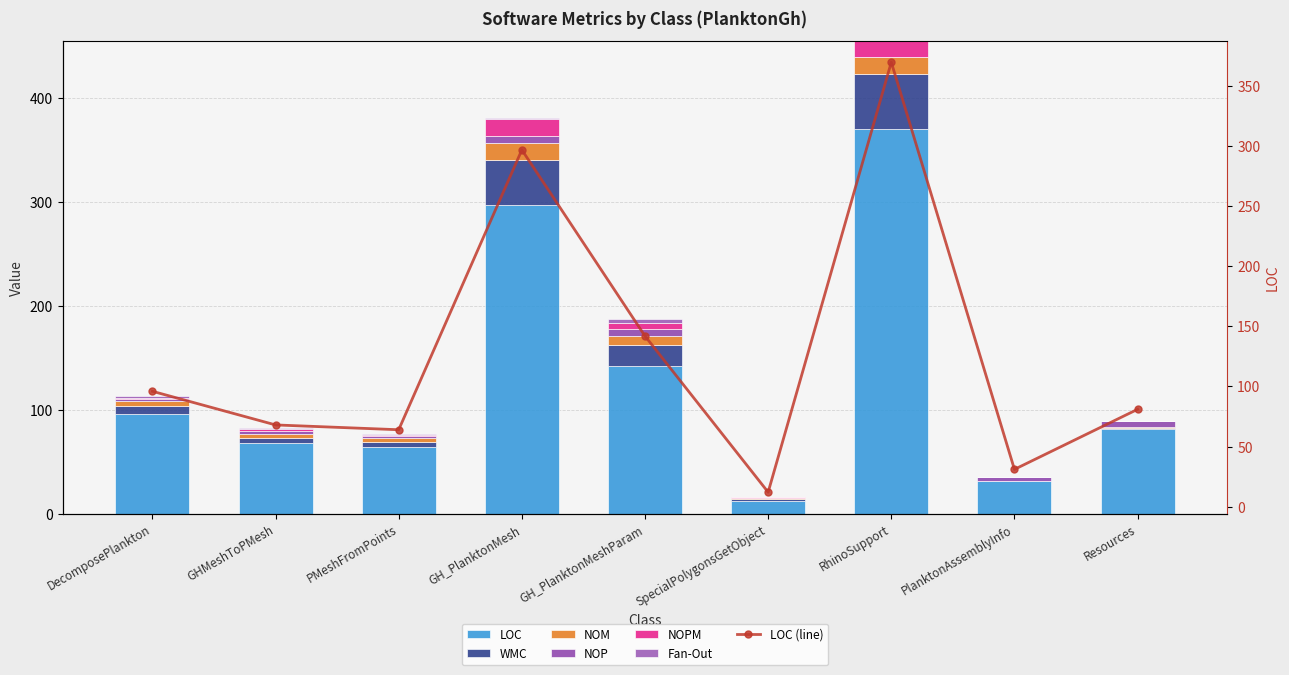

What is the difference between the highest and lowest values at GHMeshToPMesh?

67